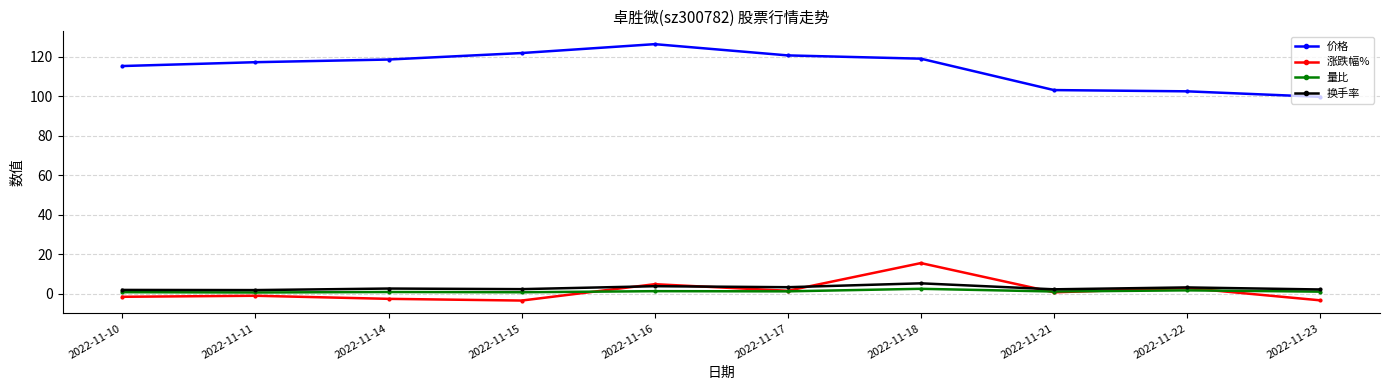

Where does the 价格 series first go above 118?

2022-11-14